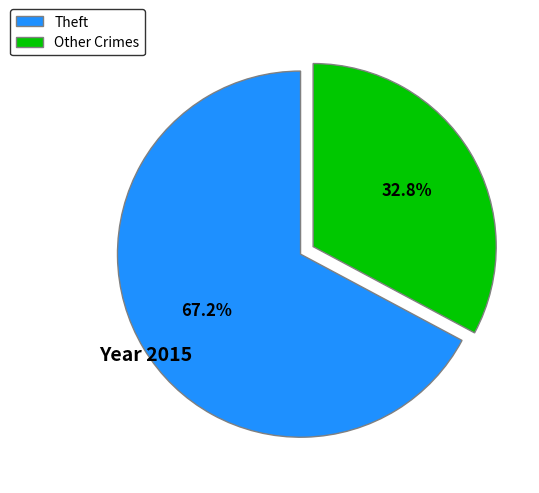

Which slice is the smallest?

Other Crimes